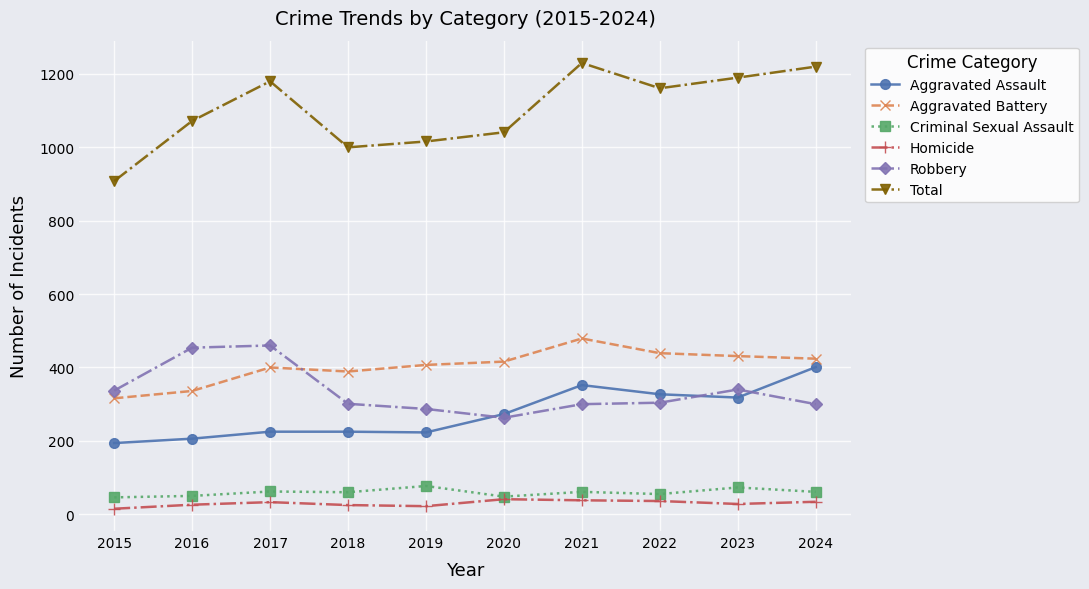

What is the value of the Total point at the 7th from the left?

1230